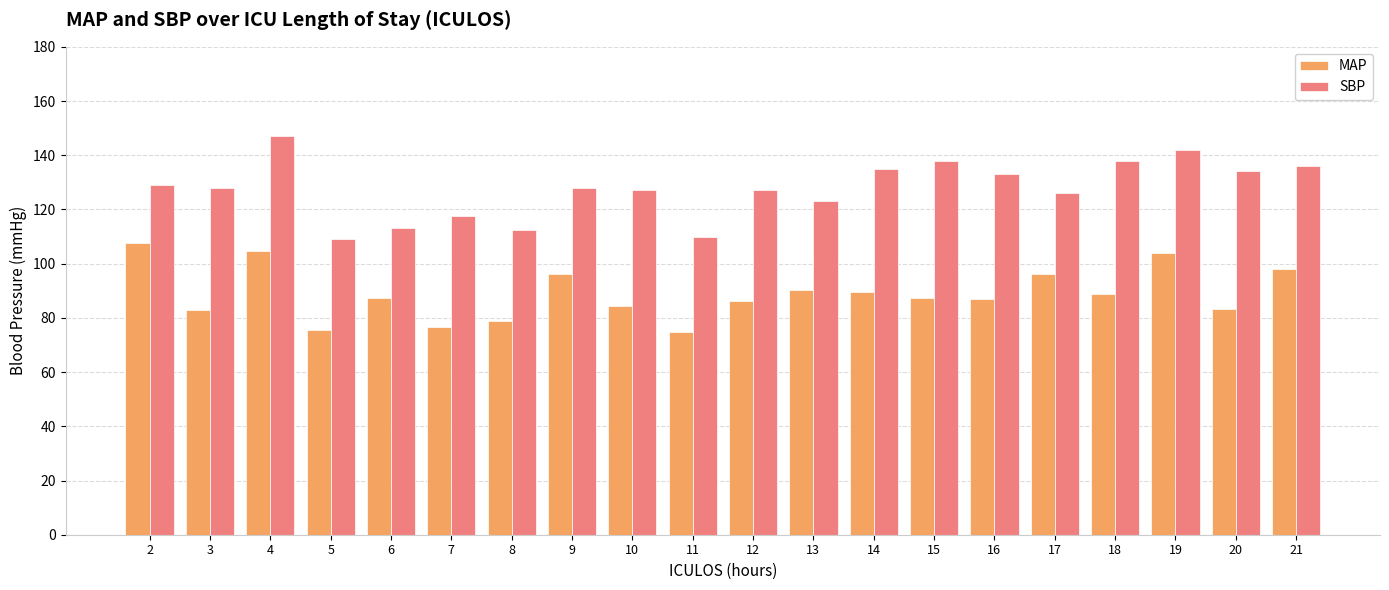

The MAP series shows 128.5 at 13. True or false?

False